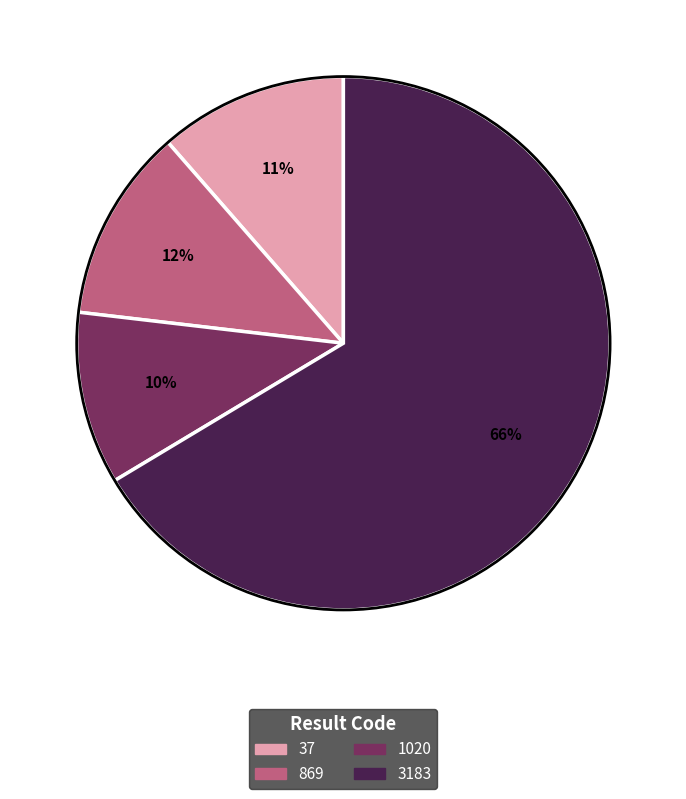

How many slices are in this pie chart?

4